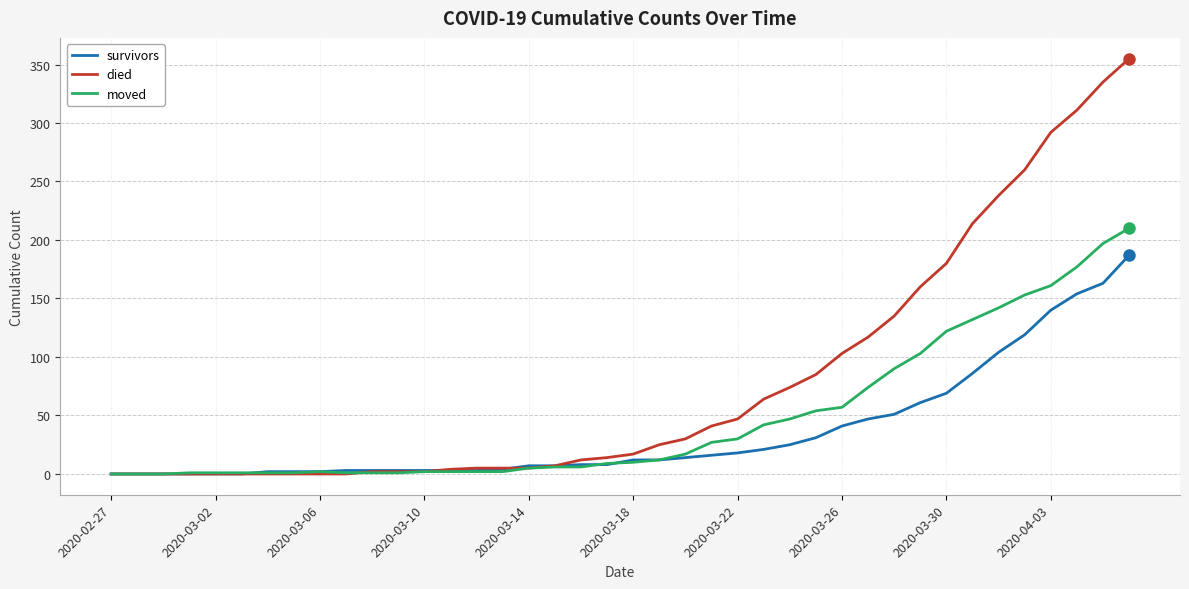

Which series has the largest total across all categories?

died